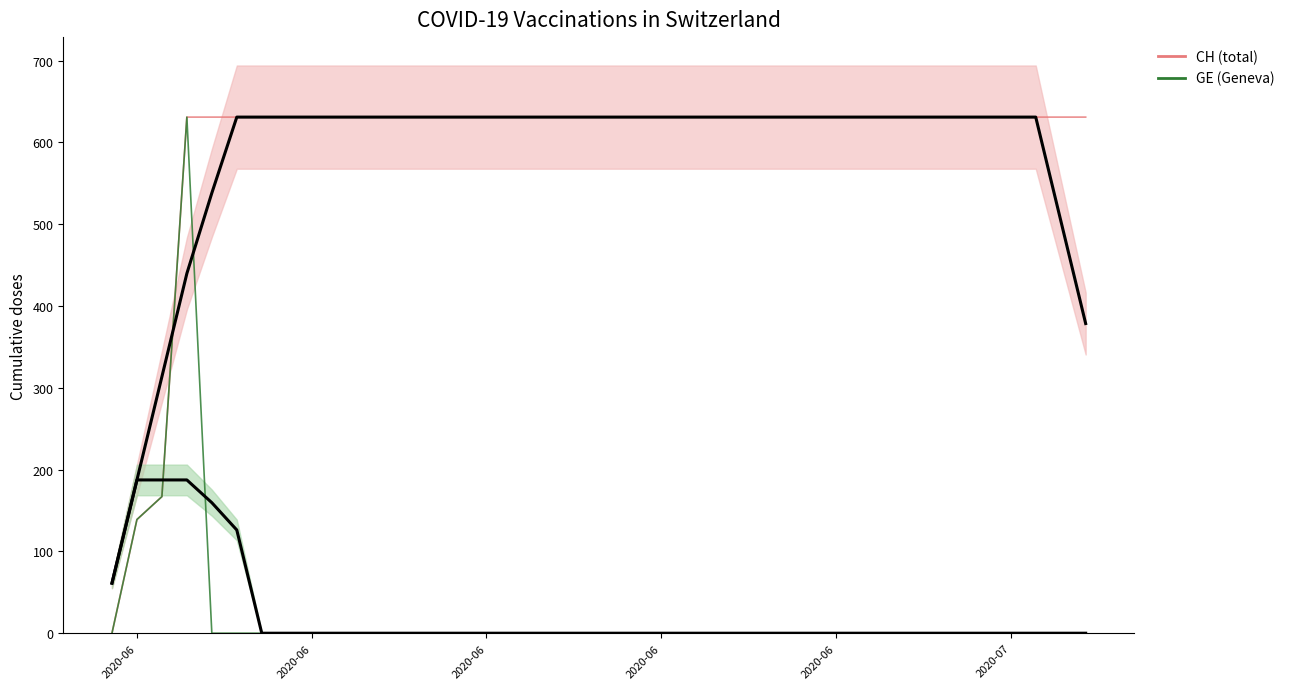

How many times do GE smooth and GE (Geneva) cross each other?

2